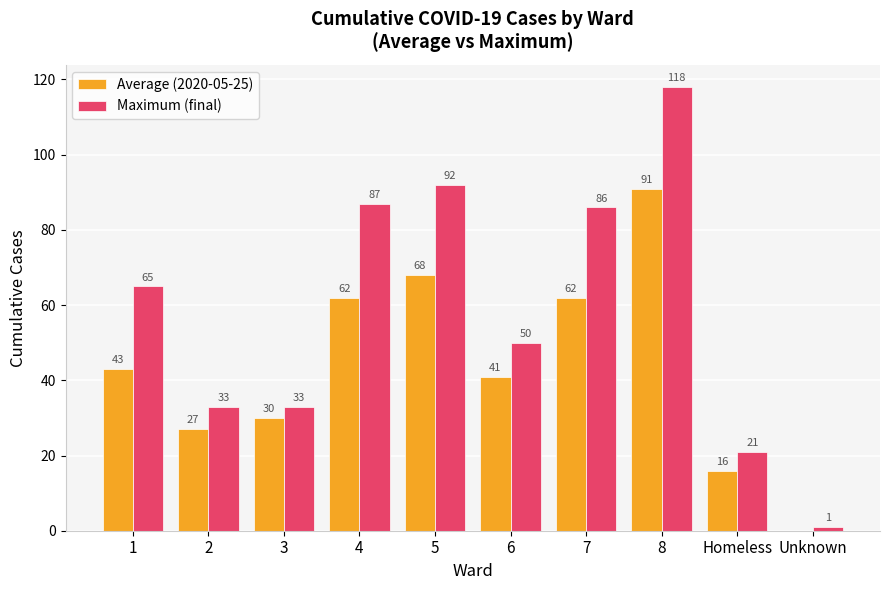

The Average (2020-05-25) series shows 30 at 3. True or false?

True